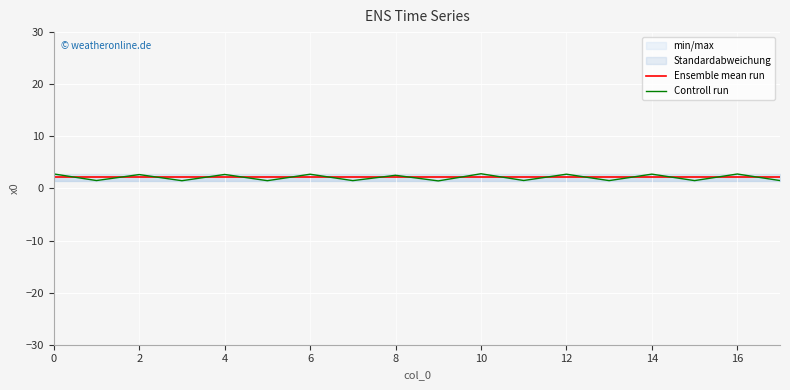

Is it true that Ensemble mean run equals 2.1 at 16?

True